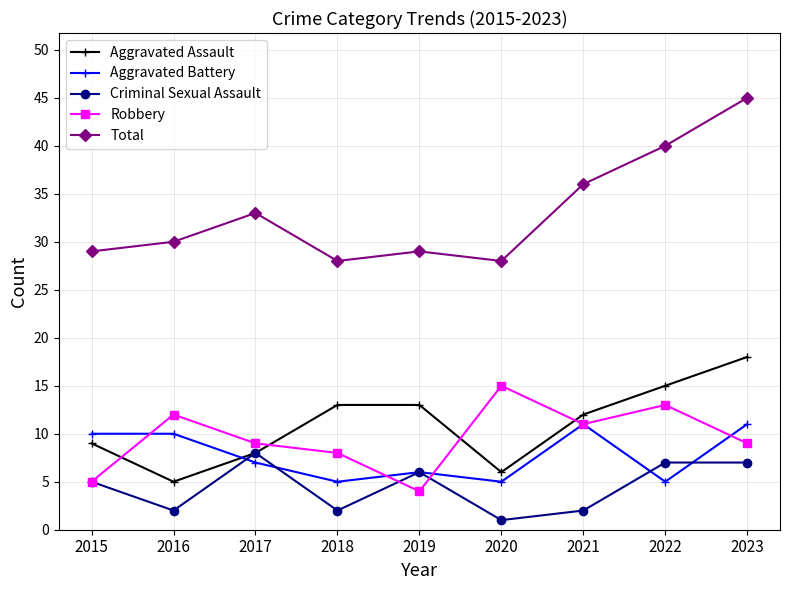

Which series has the largest range (max minus min)?

Total